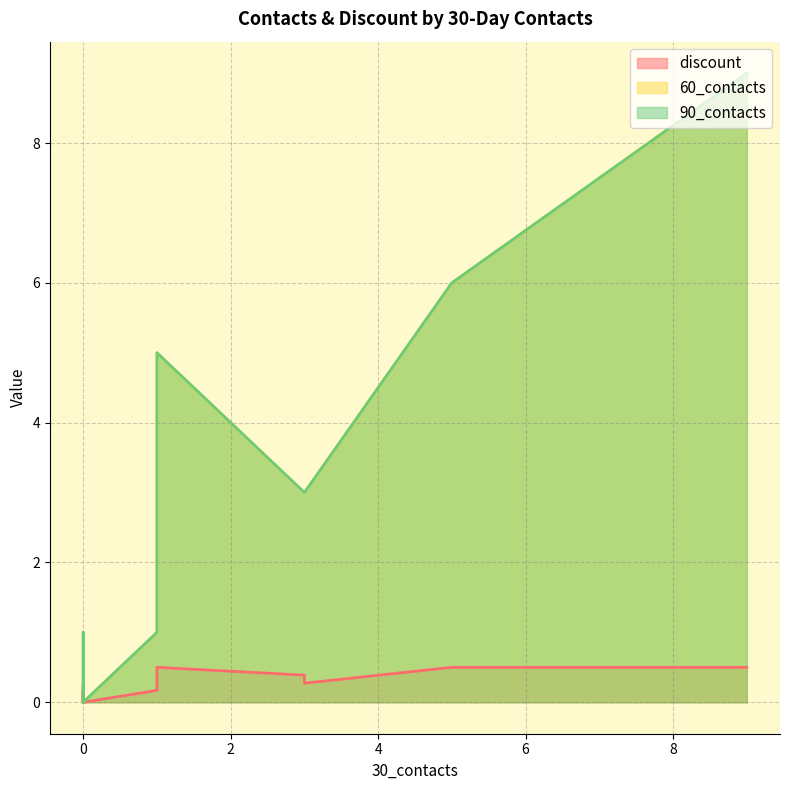

True or false: 90_contacts has a value of 1.0 at 1.

True